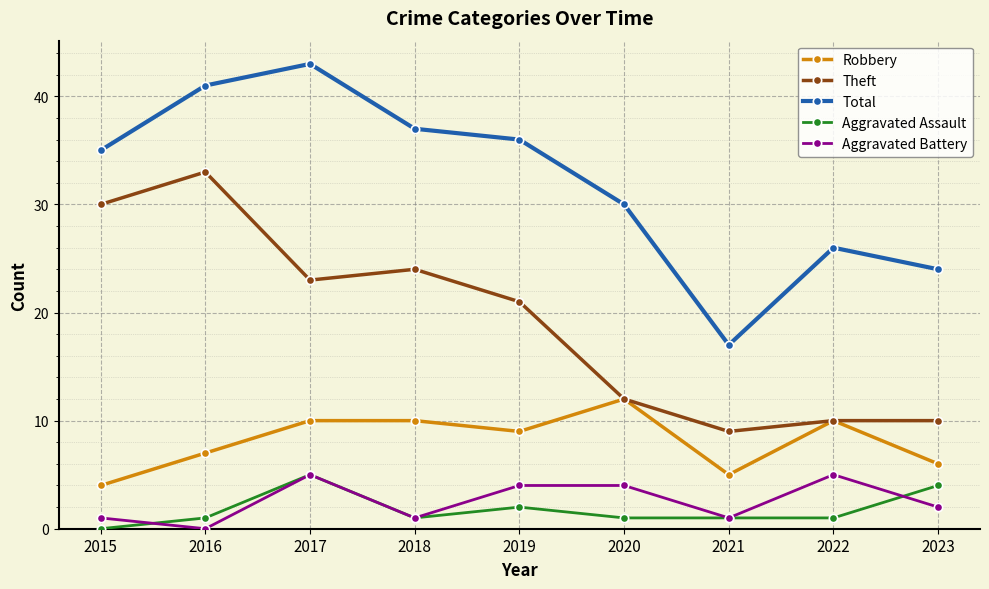

At how many categories does at least one series exceed 11?

9